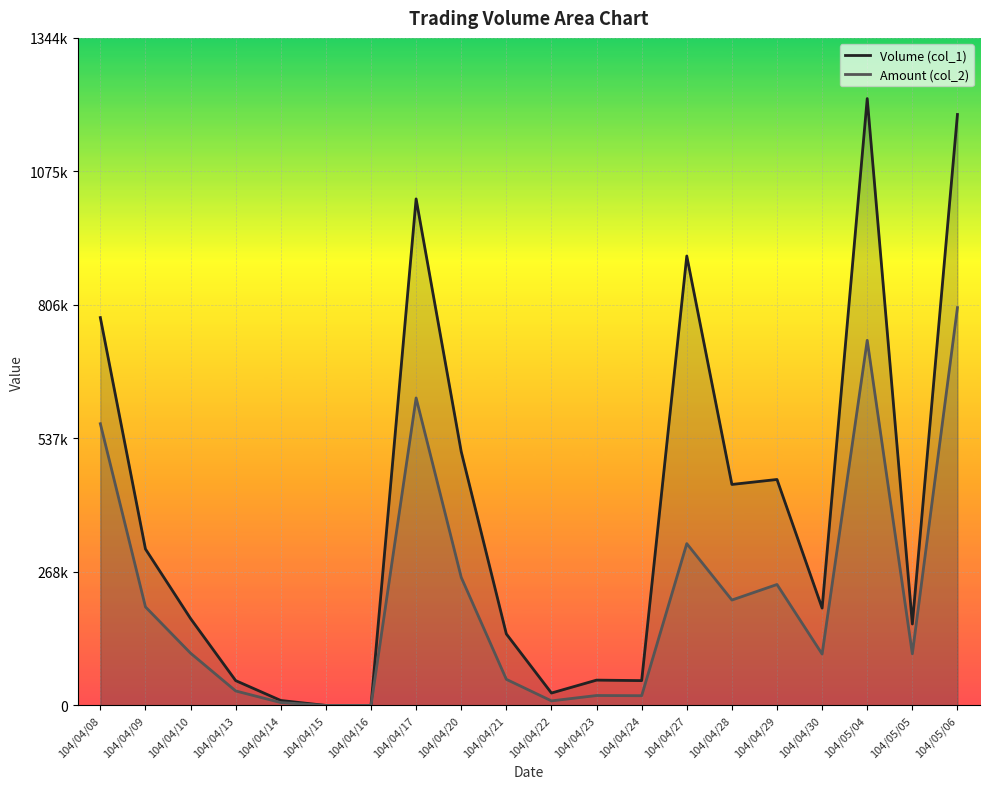

In Amount (col_2), how many points are lower than both neighbors (excluding endpoints)?

5